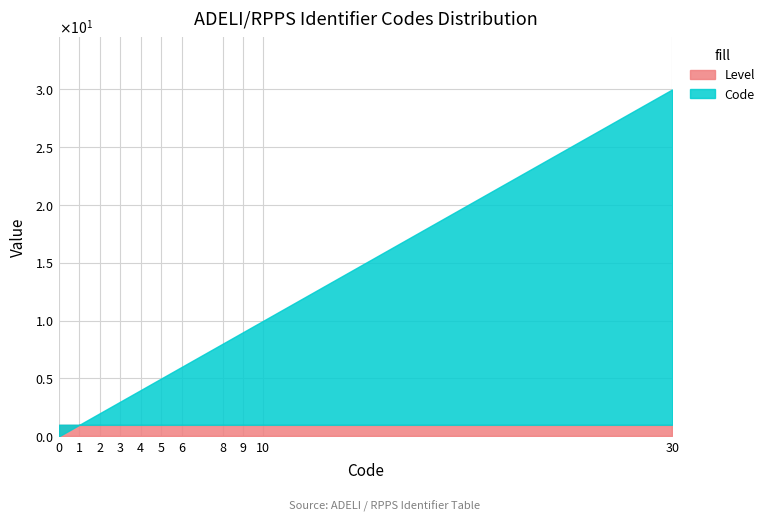

At which label does the data first exceed 5?

6